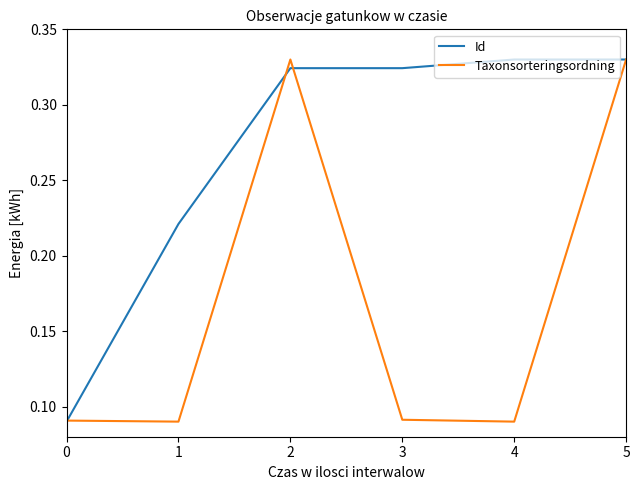

True or false: Id has a value of 0.6 at 3.

False